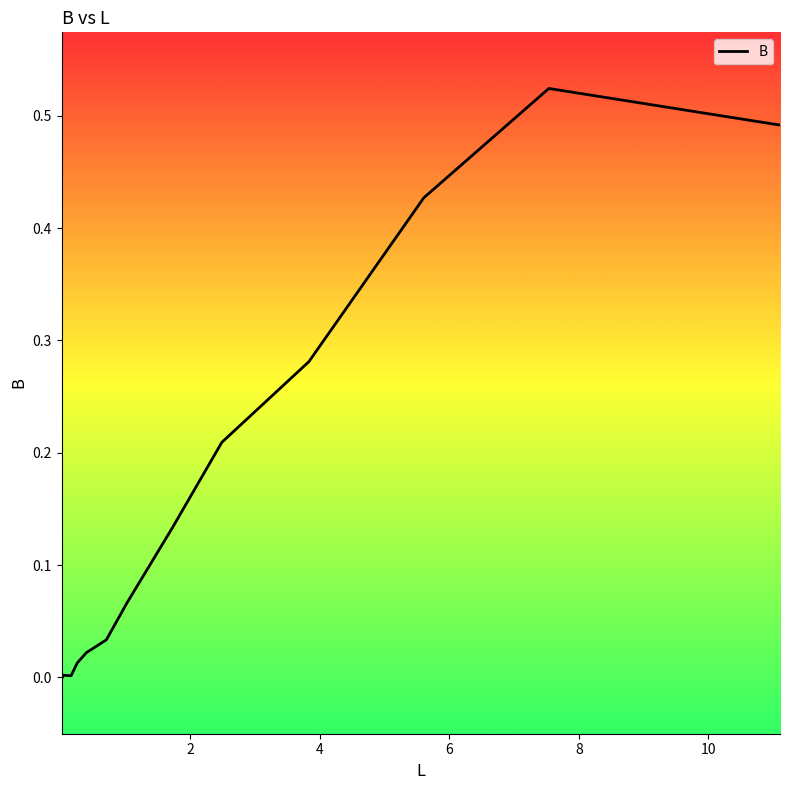

How many lines are shown in the chart?

1